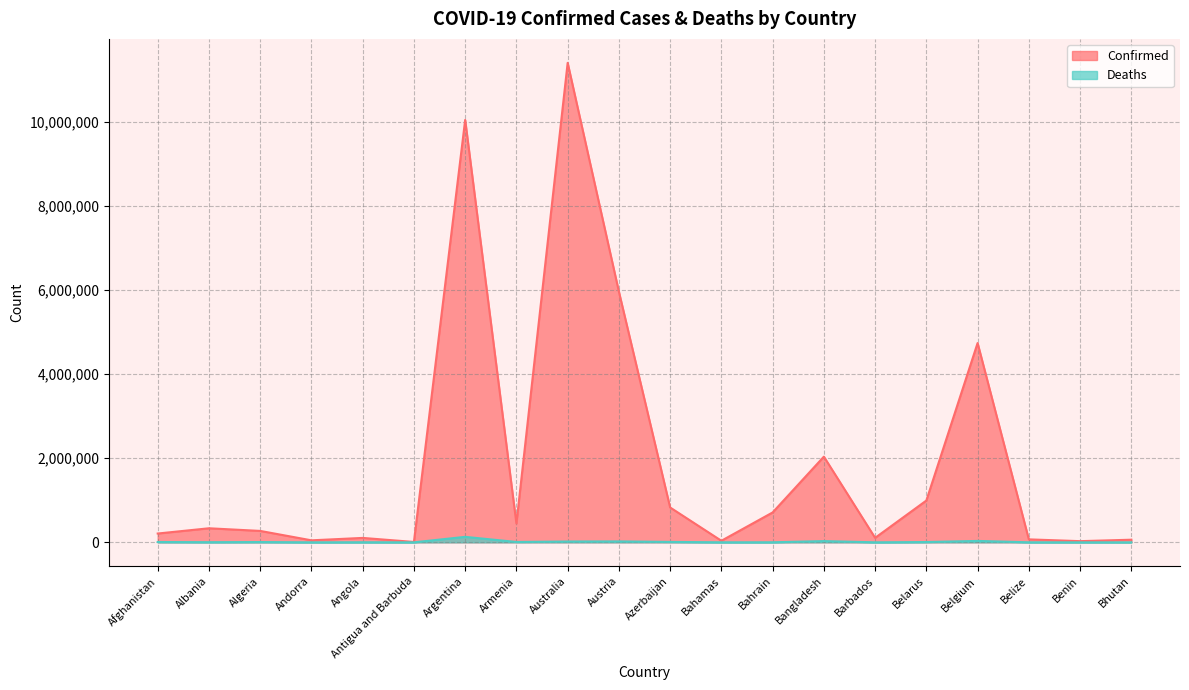

What is the value of the Confirmed point at the 13th from the left?

710693